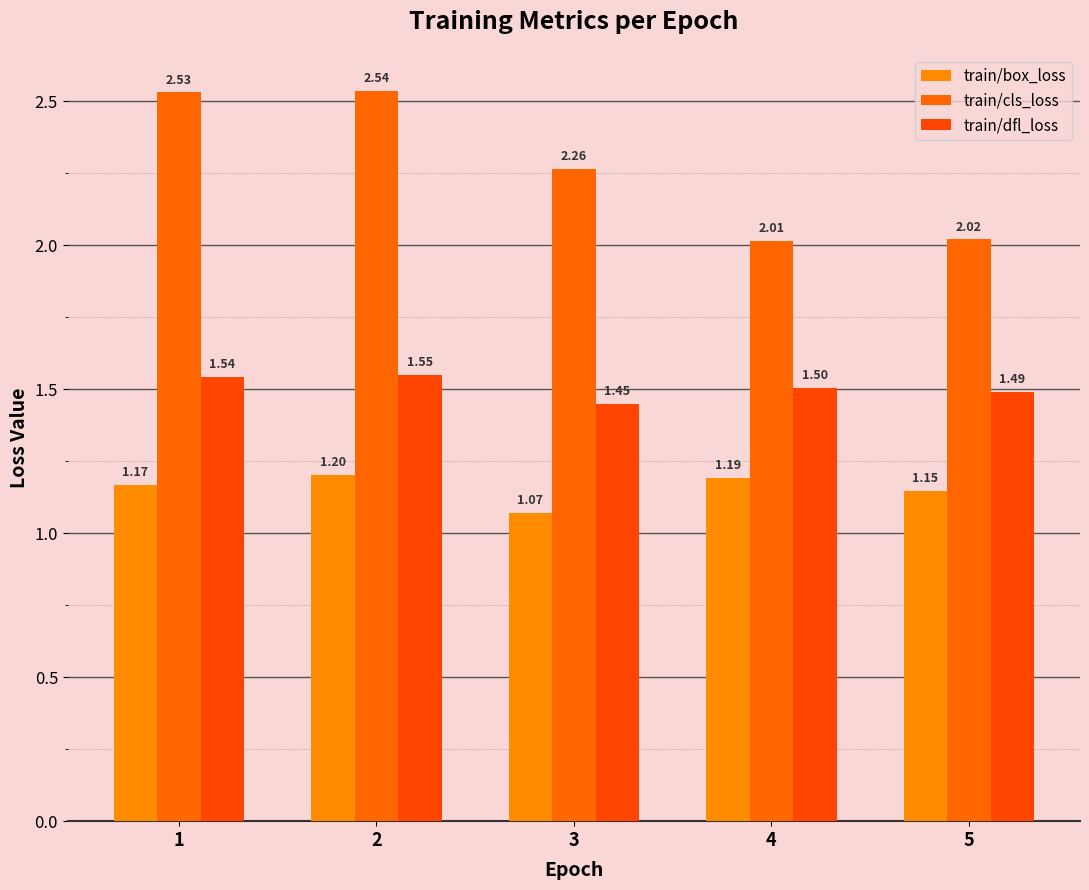

At which category does the chart reach its peak across all series?

2